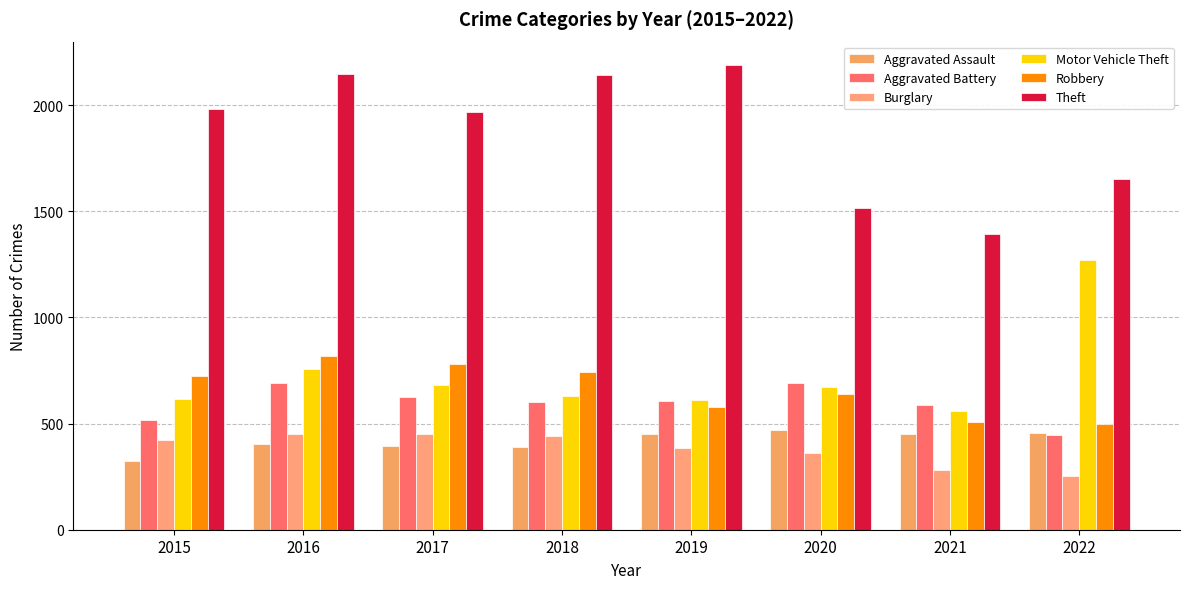

What is the sum of all Motor Vehicle Theft values?

5796